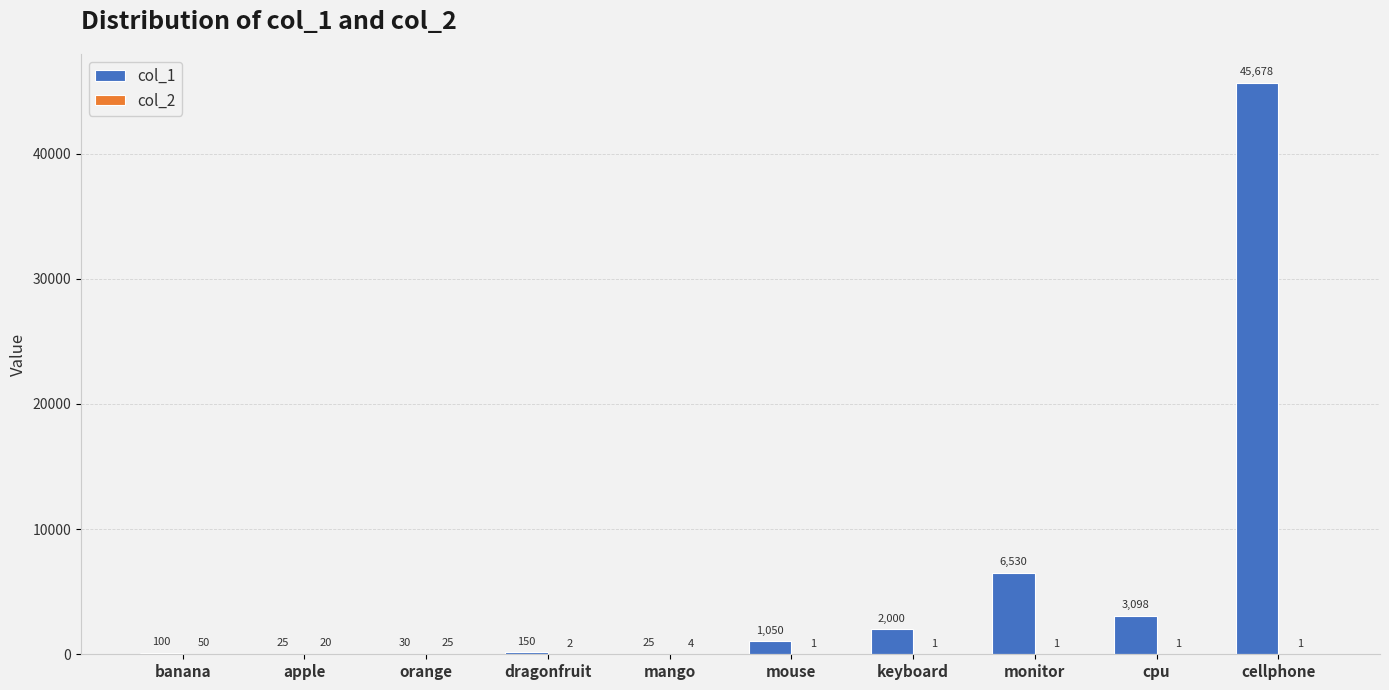

At which category is the sum across all series the highest?

cellphone